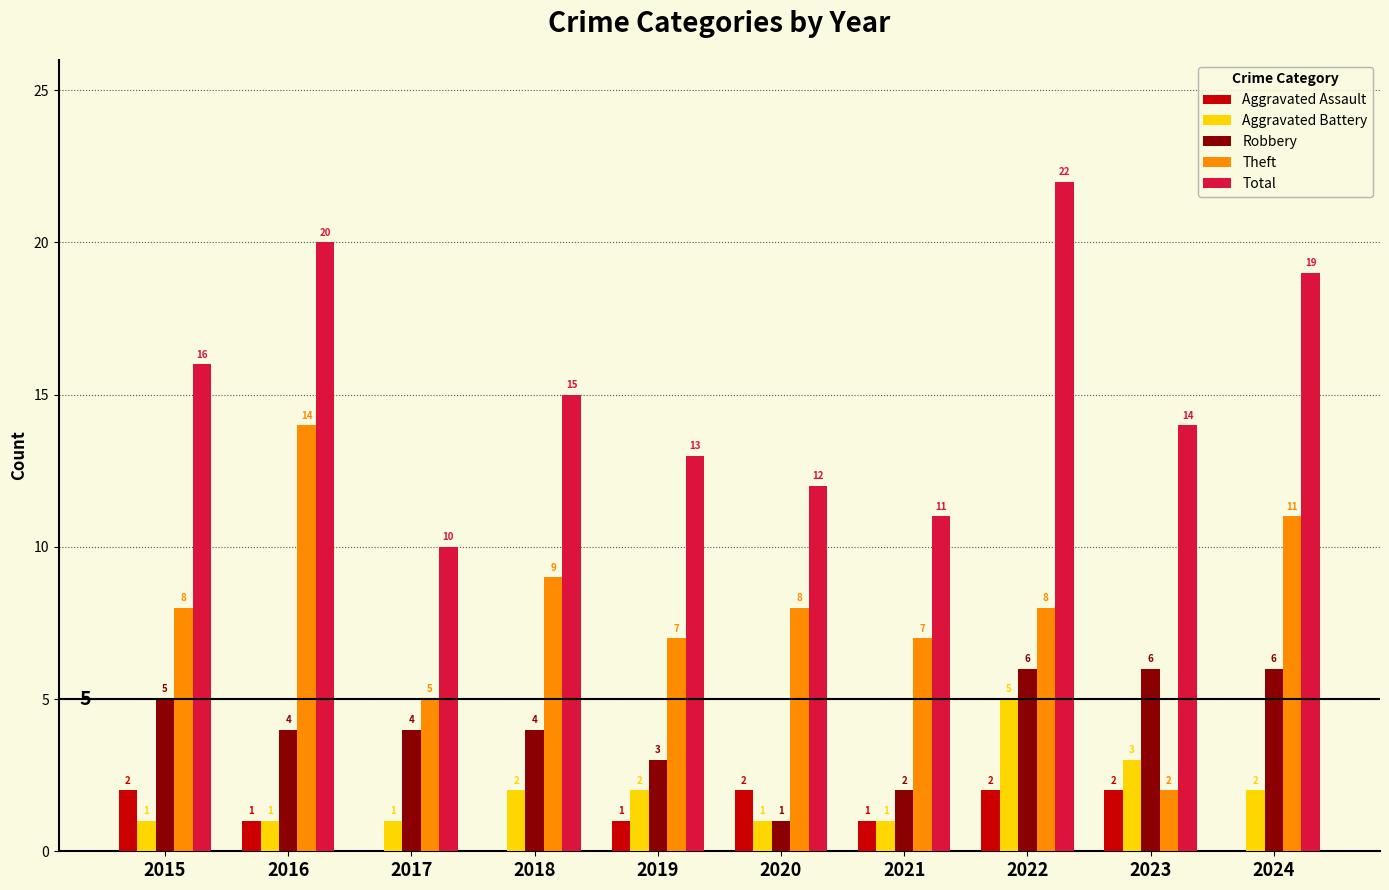

What is the greatest value displayed?

22